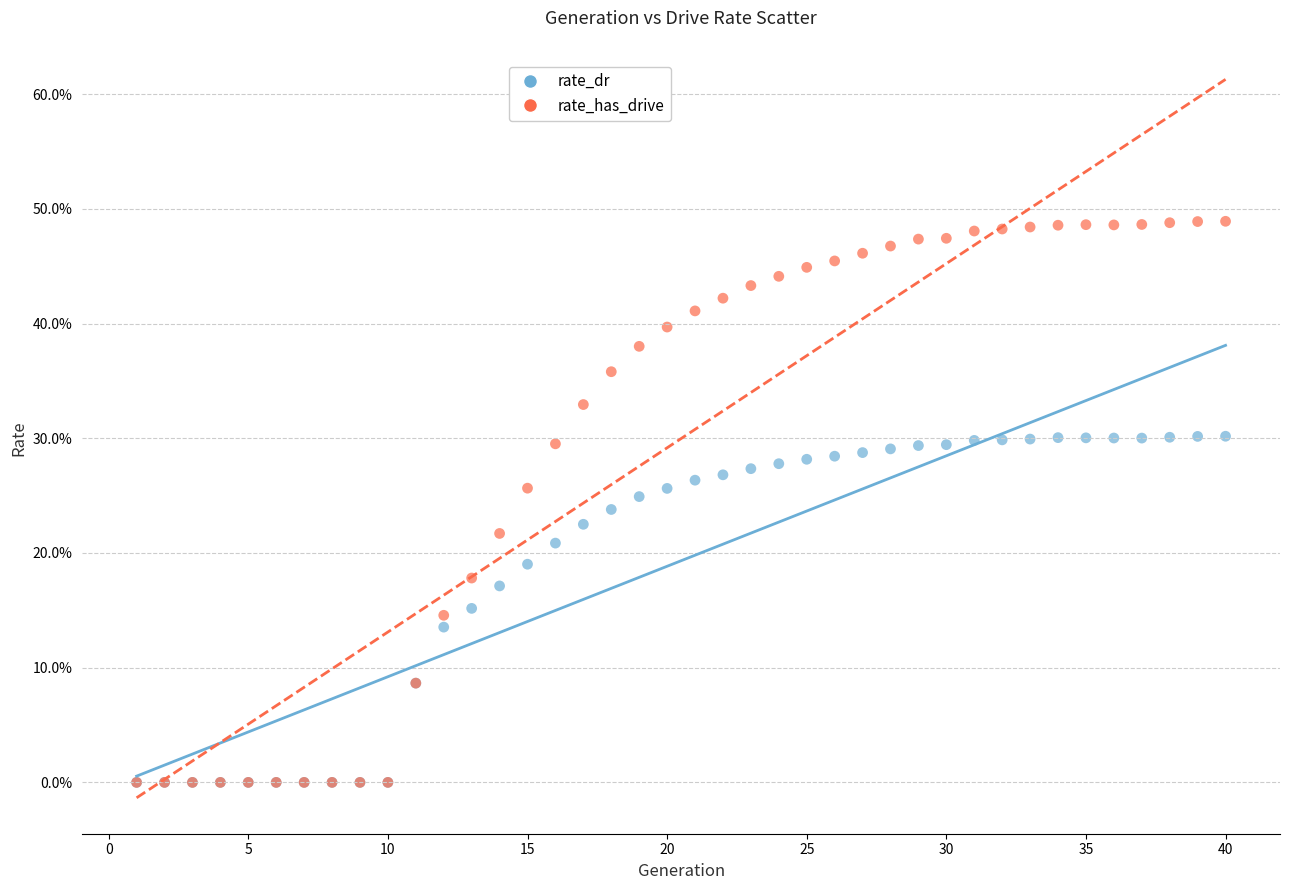

Which series has the largest Y range (max minus min)?

rate_has_drive